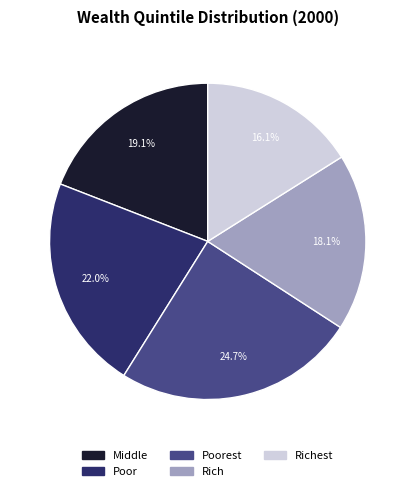

To the nearest percent, what is the combined percentage of Poor and Rich?

40%